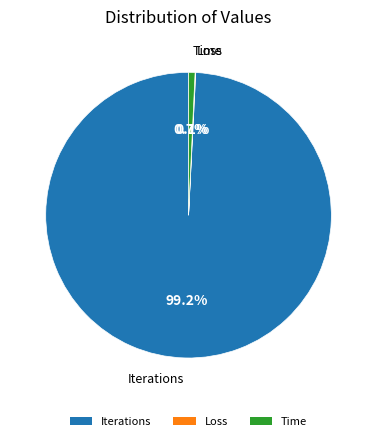

Which category accounts for the majority?

Iterations